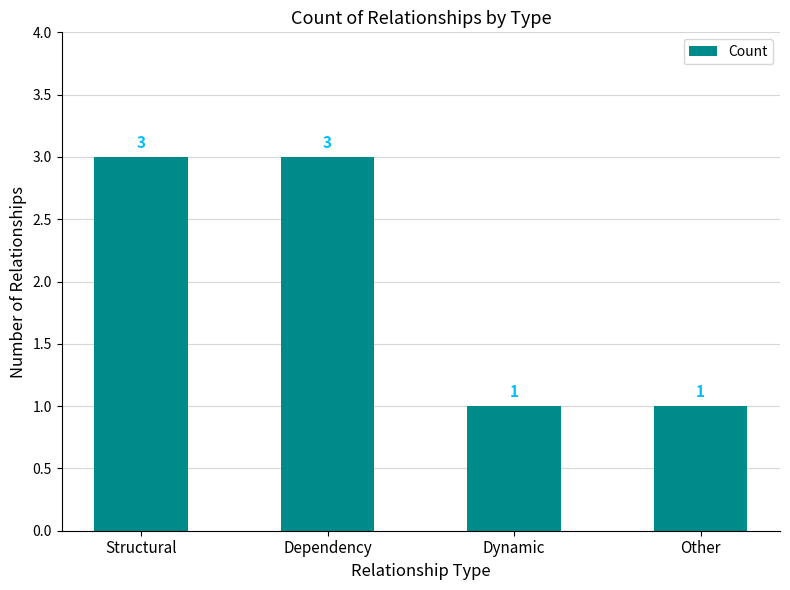

What is the ratio of the value at Dynamic to the value at Structural?

0.3